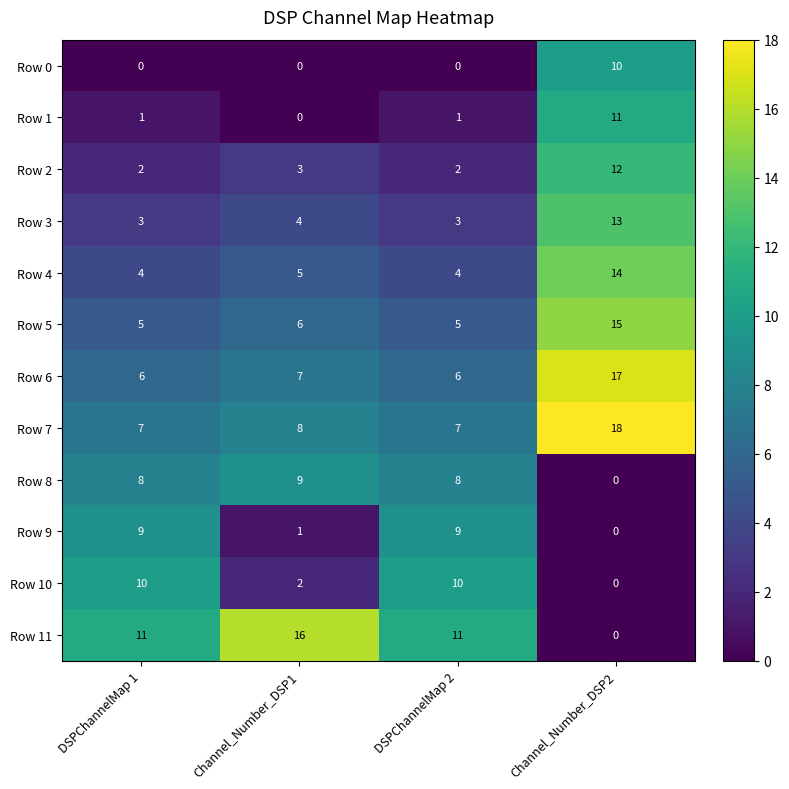

What is the lowest value of the Row 7 series?

7